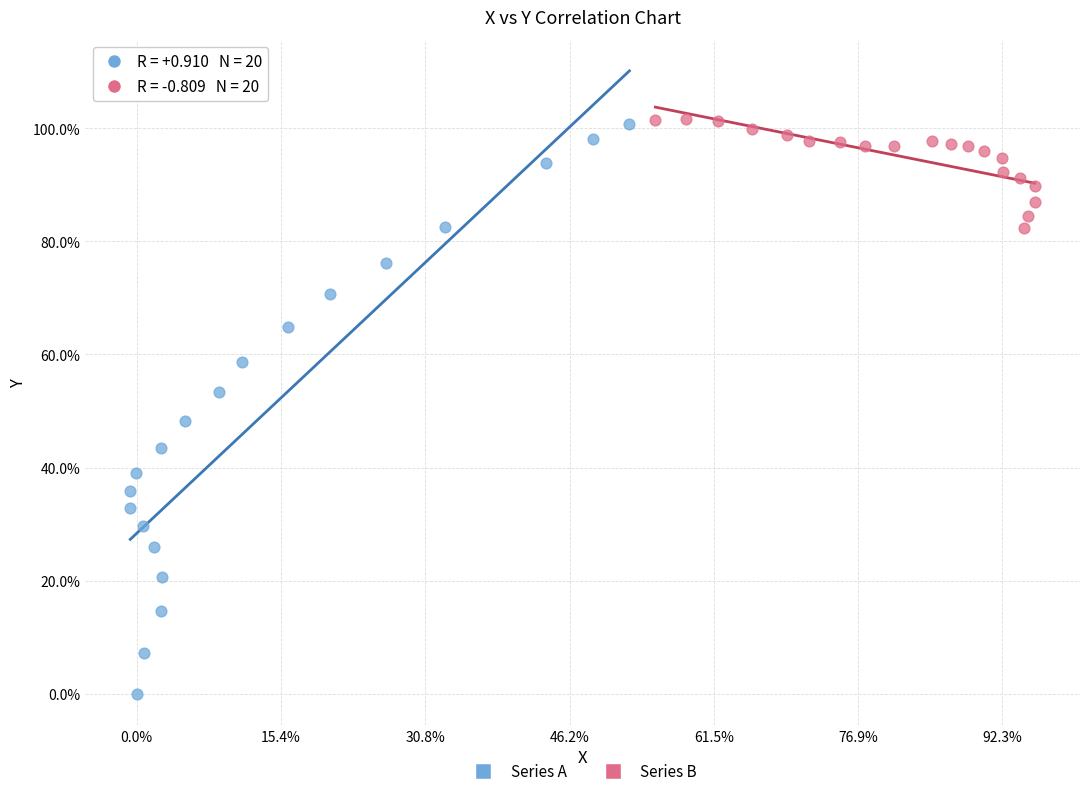

Which series has the largest Y range (max minus min)?

Series A